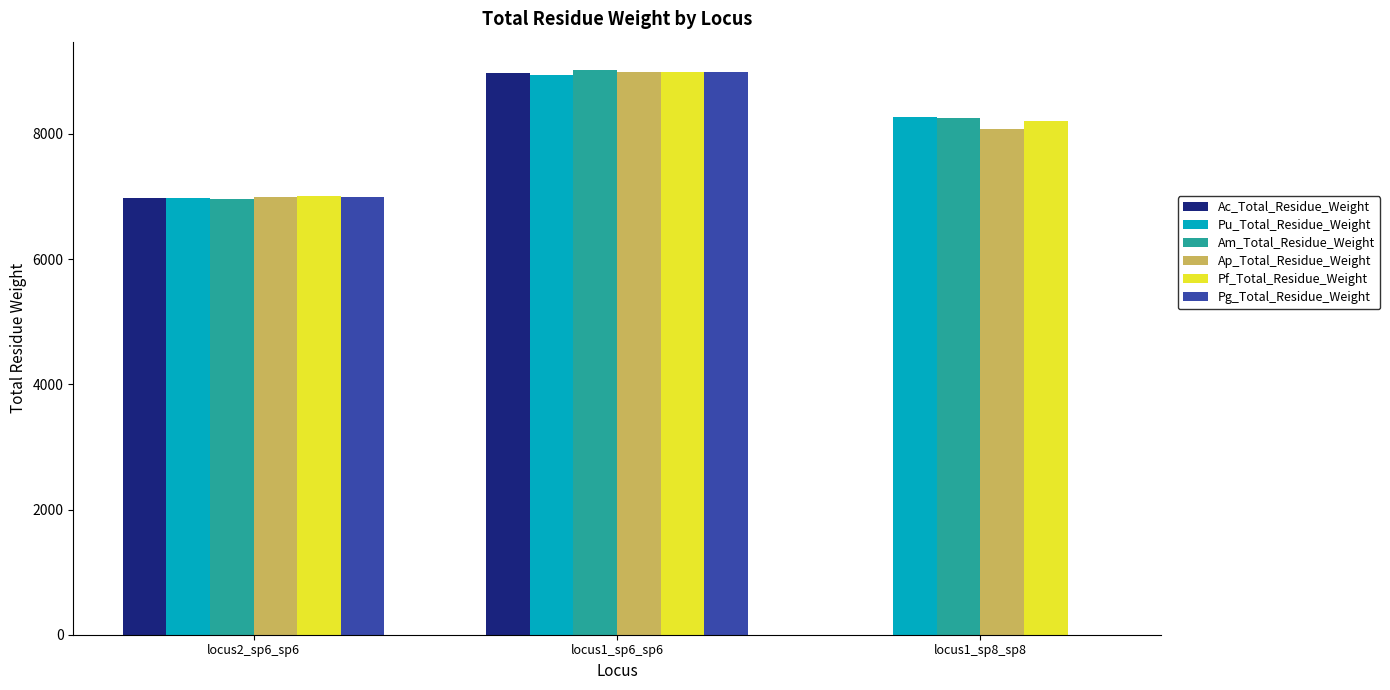

How many data points does each series have?

3